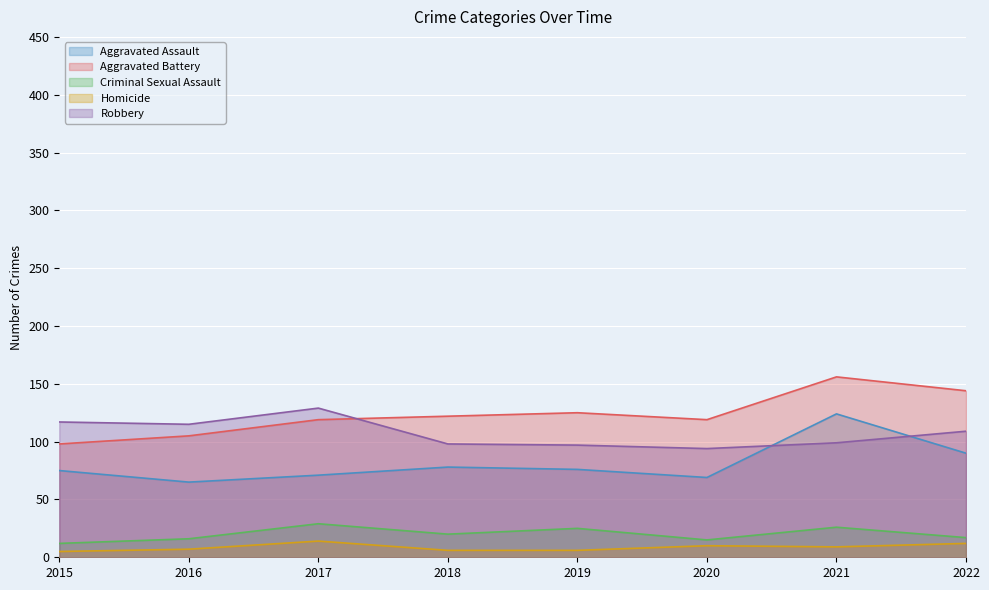

How many lines are shown in the chart?

5